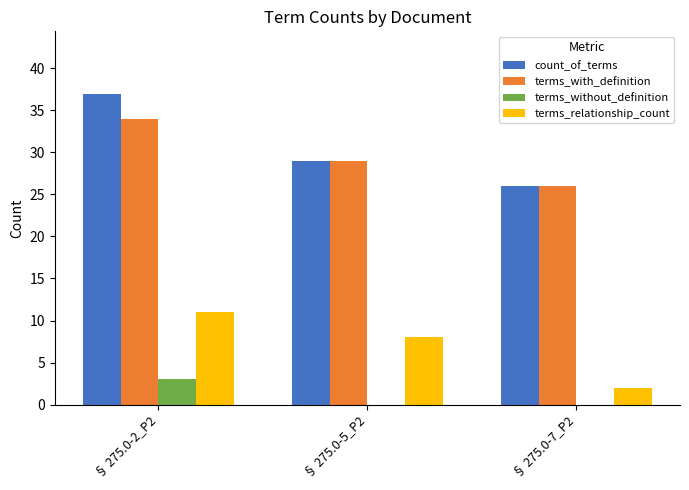

What is the total value across all series at § 275.0-2_P2?

85